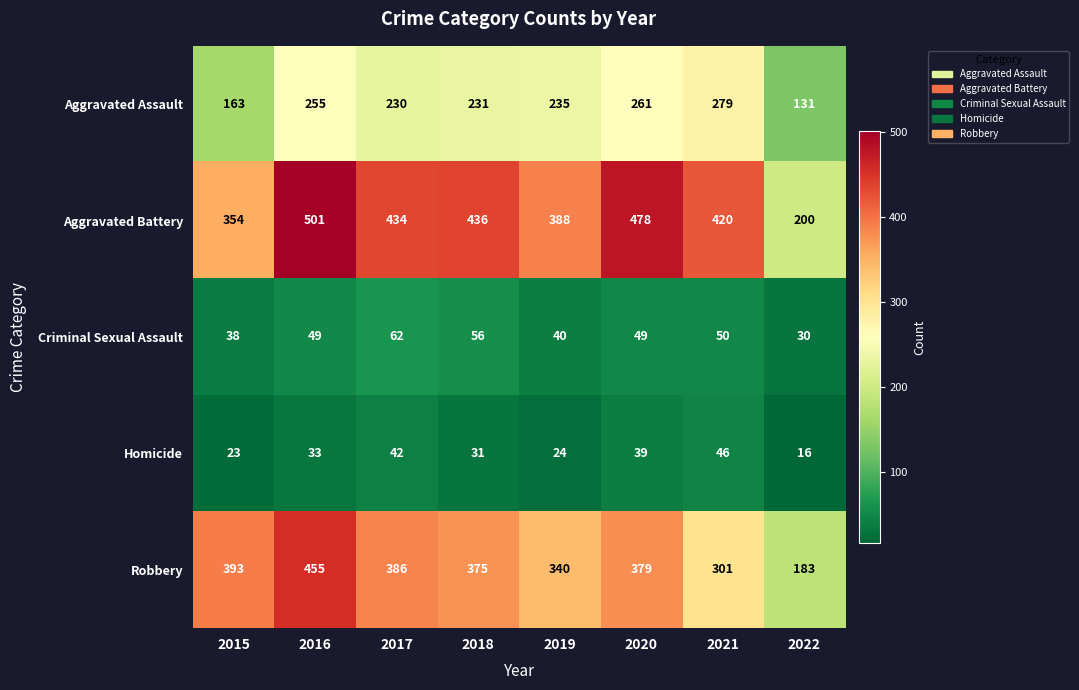

What is the difference between the highest and lowest values at 2020?

439